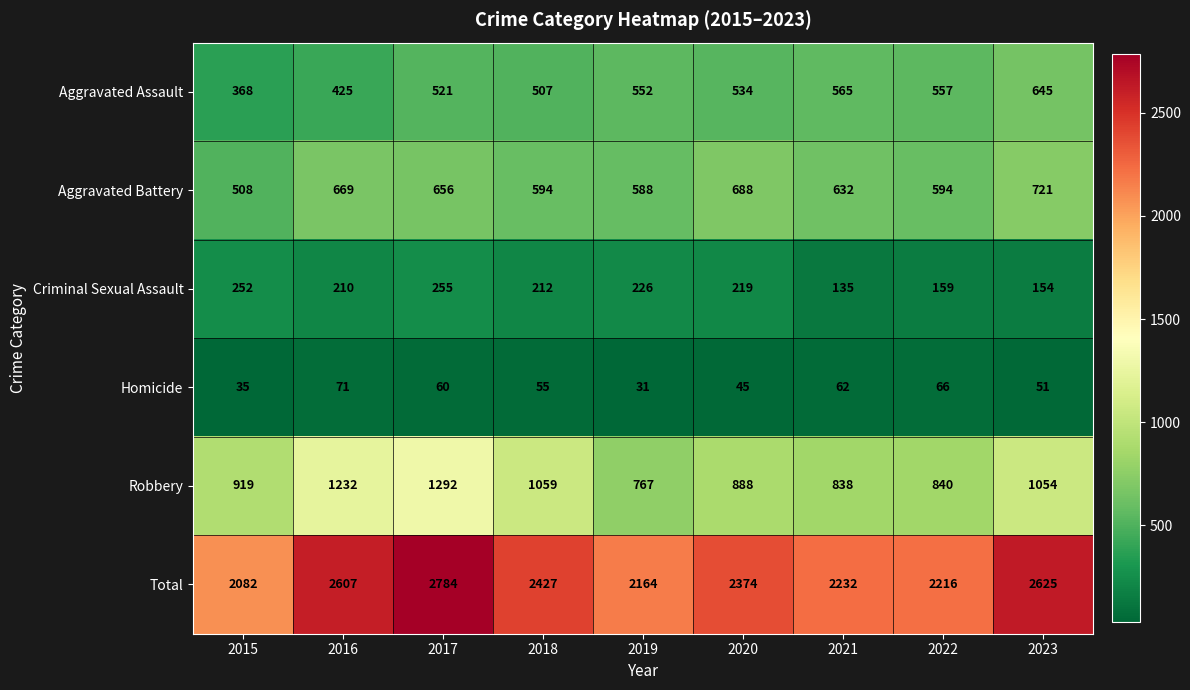

At how many categories does at least one series exceed 1634?

9